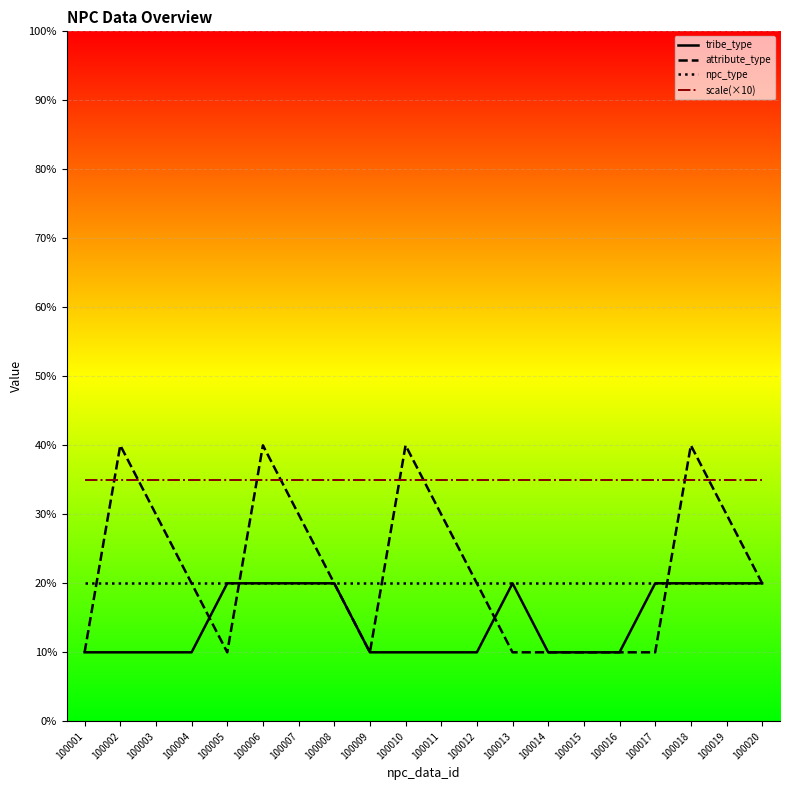

Where is attribute_type nearest to the value 2?

100004